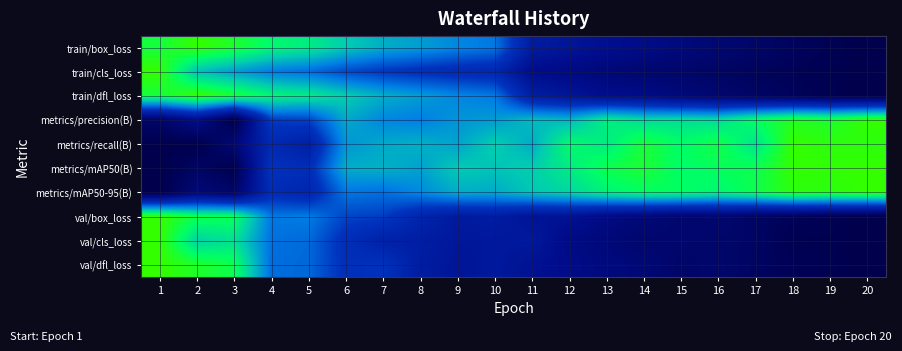

Reading right to left, transcribe all the data shown in this chart.

train/box_loss: 20=0.0	19=0.0	18=0.1	17=0.1	16=0.1	15=0.2	14=0.2	13=0.2	12=0.3	11=0.3	10=0.6	9=0.6	8=0.7	7=0.7	6=0.8	5=0.8	4=0.9	3=0.9	2=1.0	1=0.9
train/cls_loss: 20=0.0	19=0.0	18=0.0	17=0.1	16=0.1	15=0.1	14=0.1	13=0.1	12=0.2	11=0.2	10=0.4	9=0.4	8=0.4	7=0.5	6=0.5	5=0.6	4=0.6	3=0.7	2=0.7	1=1.0
train/dfl_loss: 20=0.0	19=0.0	18=0.0	17=0.1	16=0.1	15=0.1	14=0.2	13=0.2	12=0.3	11=0.3	10=0.6	9=0.6	8=0.7	7=0.7	6=0.8	5=0.8	4=0.9	3=0.9	2=1.0	1=0.9
metrics/precision(B): 20=1.0	19=0.9	18=1.0	17=0.9	16=0.8	15=0.8	14=0.8	13=0.8	12=0.7	11=0.7	10=0.7	9=0.6	8=0.6	7=0.6	6=0.7	5=0.5	4=0.5	3=0.0	2=0.2	1=0.1
metrics/recall(B): 20=1.0	19=1.0	18=1.0	17=0.8	16=0.9	15=0.9	14=0.9	13=0.8	12=0.9	11=0.7	10=0.8	9=0.7	8=0.7	7=0.7	6=0.6	5=0.3	4=0.4	3=0.1	2=0.0	1=0.0
metrics/mAP50(B): 20=1.0	19=1.0	18=1.0	17=0.9	16=0.9	15=0.9	14=0.9	13=0.9	12=0.8	11=0.8	10=0.7	9=0.8	8=0.7	7=0.7	6=0.7	5=0.4	4=0.4	3=0.0	2=0.1	1=0.0
metrics/mAP50-95(B): 20=1.0	19=1.0	18=1.0	17=0.9	16=0.9	15=0.9	14=0.9	13=0.8	12=0.8	11=0.7	10=0.7	9=0.7	8=0.6	7=0.6	6=0.6	5=0.4	4=0.4	3=0.1	2=0.1	1=0.0
val/box_loss: 20=0.0	19=0.0	18=0.0	17=0.1	16=0.1	15=0.1	14=0.1	13=0.2	12=0.2	11=0.2	10=0.3	9=0.3	8=0.4	7=0.5	6=0.5	5=0.6	4=0.6	3=0.9	2=0.9	1=1.0
val/cls_loss: 20=0.0	19=0.0	18=0.0	17=0.1	16=0.1	15=0.1	14=0.1	13=0.1	12=0.2	11=0.3	10=0.3	9=0.3	8=0.3	7=0.3	6=0.4	5=0.6	4=0.6	3=0.8	2=0.8	1=1.0
val/dfl_loss: 20=0.0	19=0.0	18=0.0	17=0.1	16=0.1	15=0.1	14=0.1	13=0.2	12=0.2	11=0.2	10=0.3	9=0.3	8=0.3	7=0.4	6=0.4	5=0.6	4=0.6	3=0.9	2=0.9	1=1.0